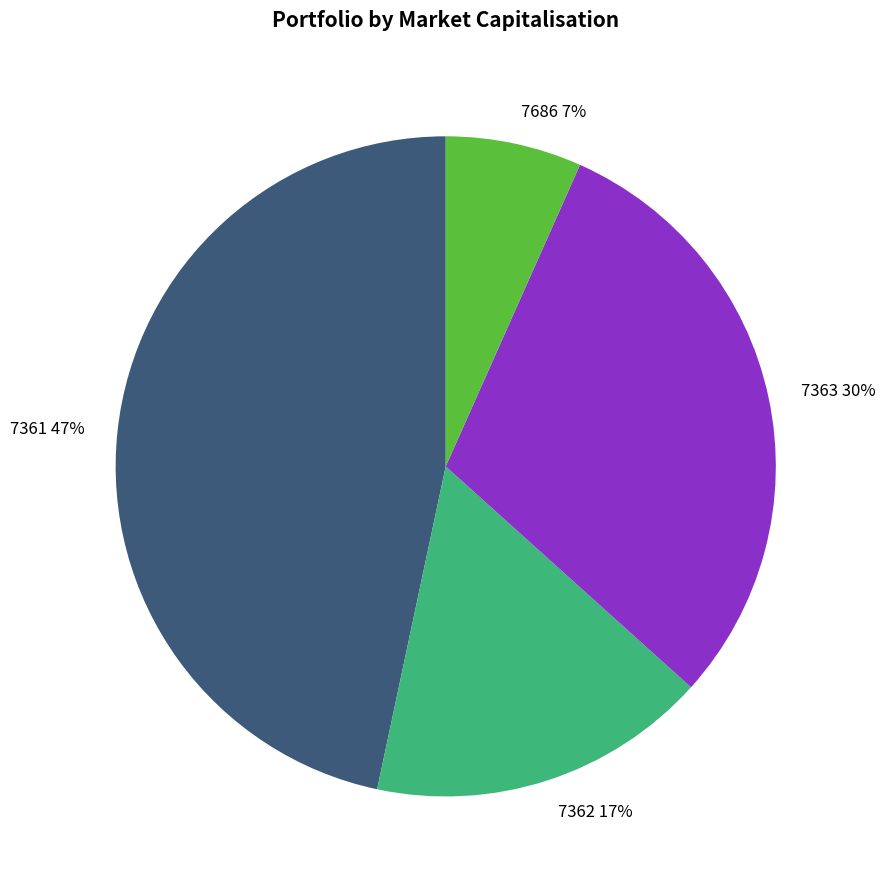

What is the largest slice in the pie chart?

7361